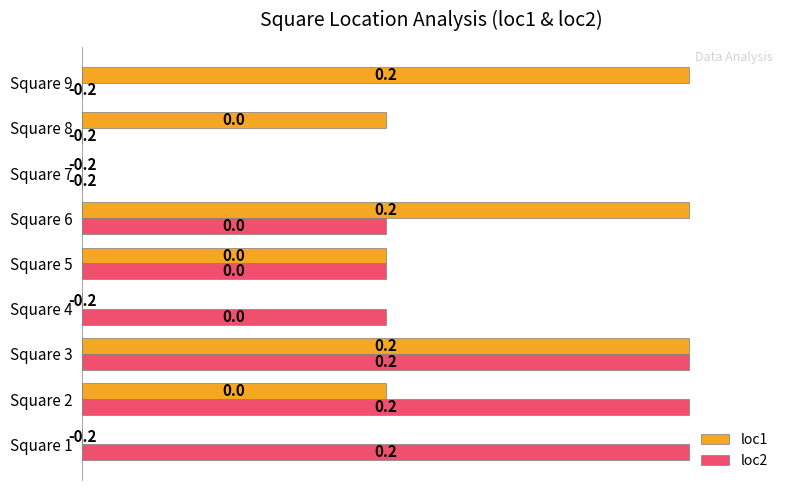

Which series has the largest range (max minus min)?

loc1